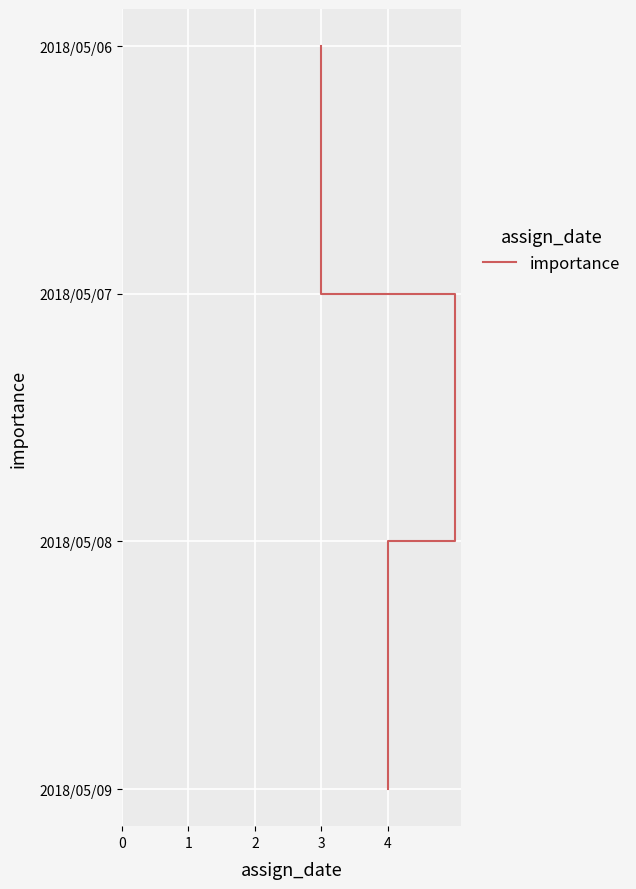

How many data points are above 2?

1